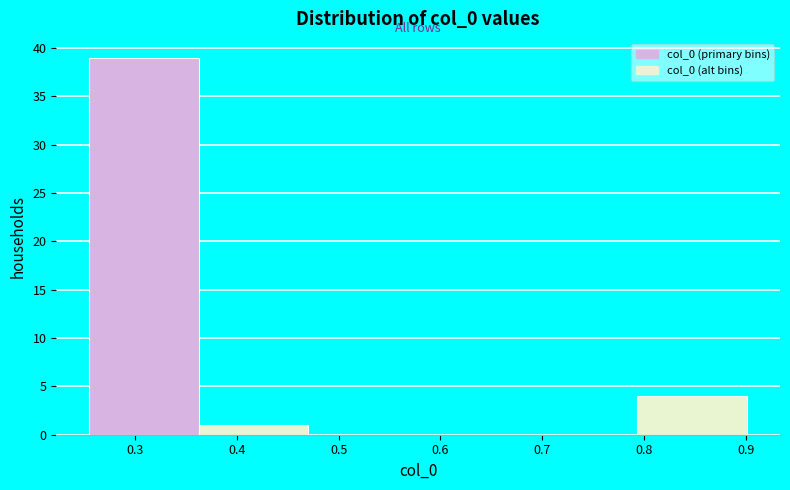

How tall is the bar that spans 0.79 to 0.90 on the x-axis? Neither the bar edges nor the heights are printed on the chart, so give them approximately, as read against the axes.

4